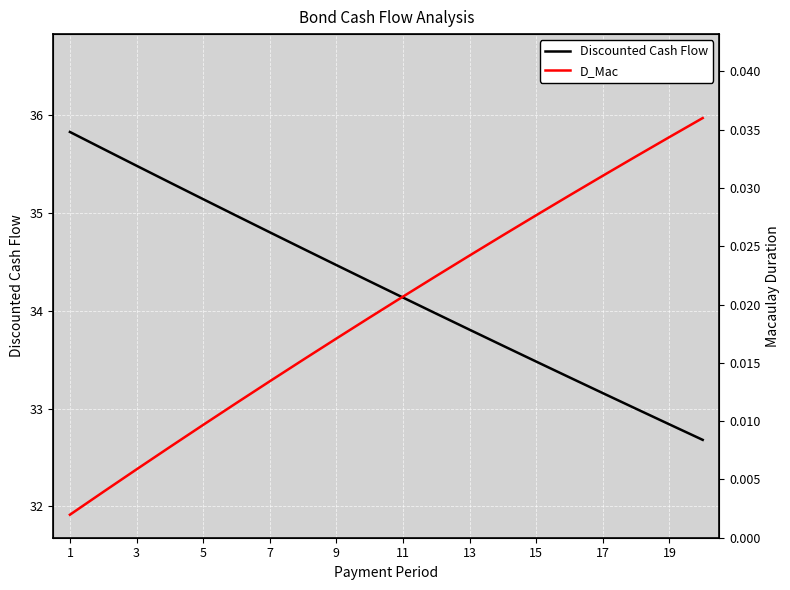

Does the chart display data point markers on the line(s)?

No